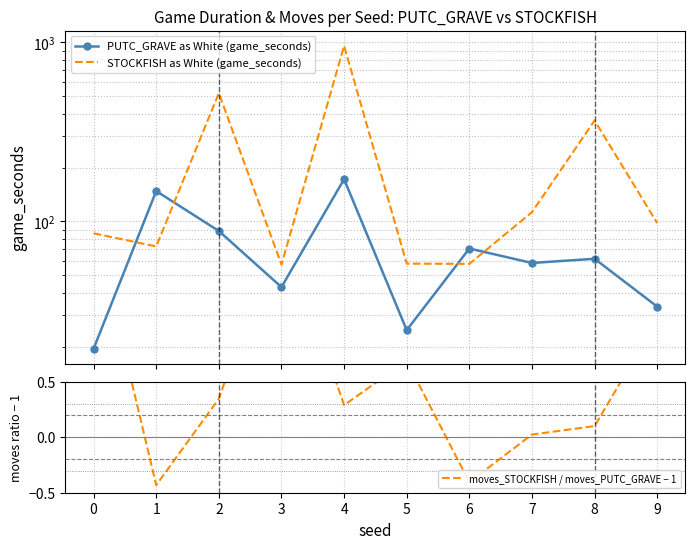

Which series has the largest total across all categories?

STOCKFISH as White (game_seconds)